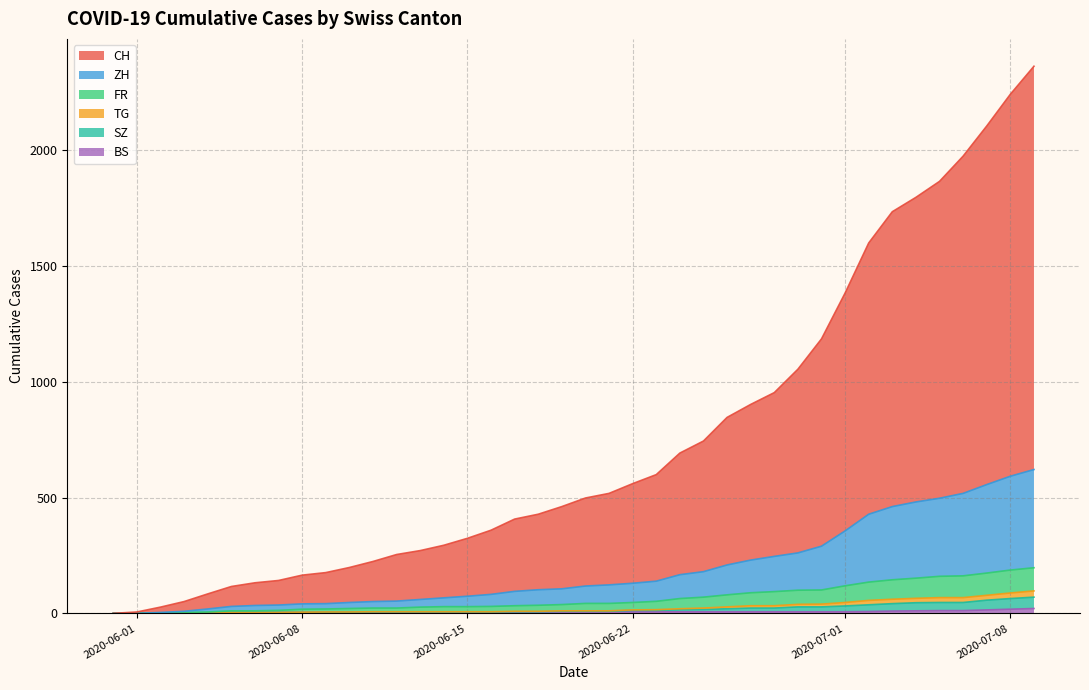

What is the average value of the ZH series?

189